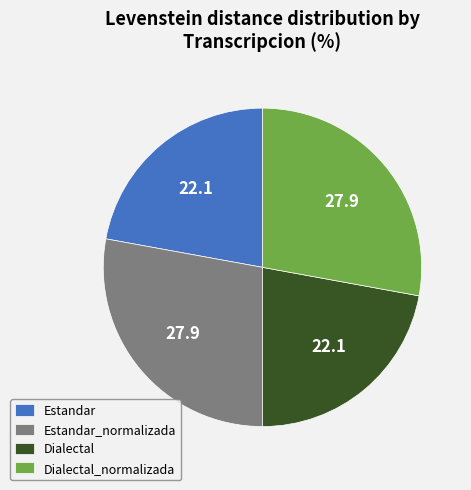

Is it true that Estandar is 14% of the pie?

False